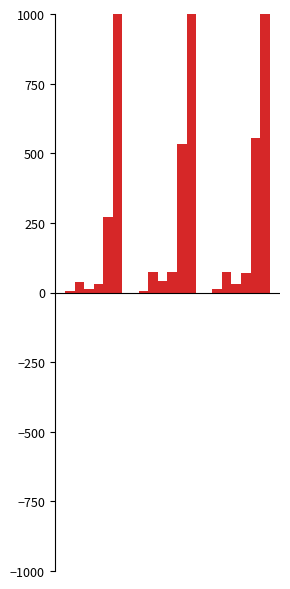

List the labels in order of influence value, largest first.

618, 527, 297